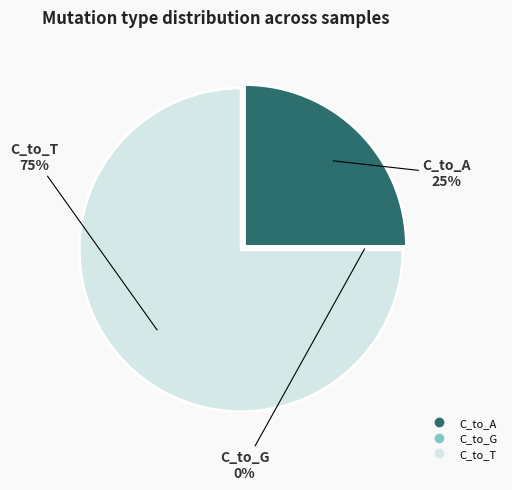

Which has a higher value, C_to_T or C_to_G?

C_to_T